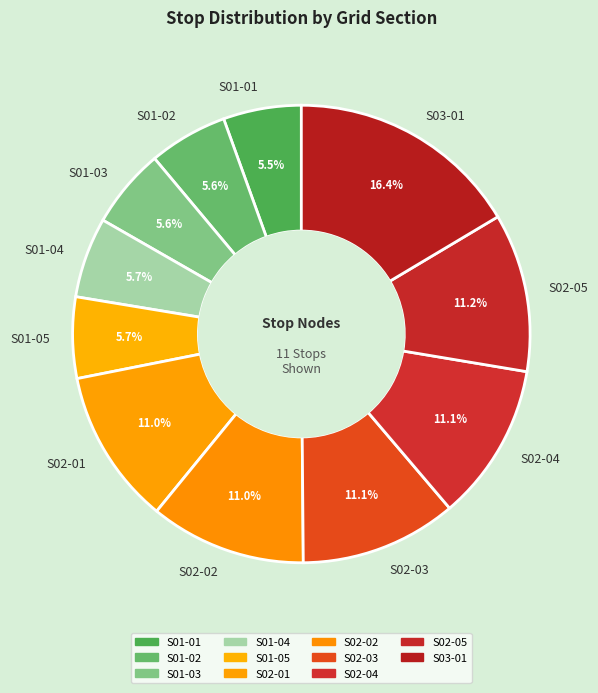

To the nearest percent, what percentage of the pie is S02-01?

11%